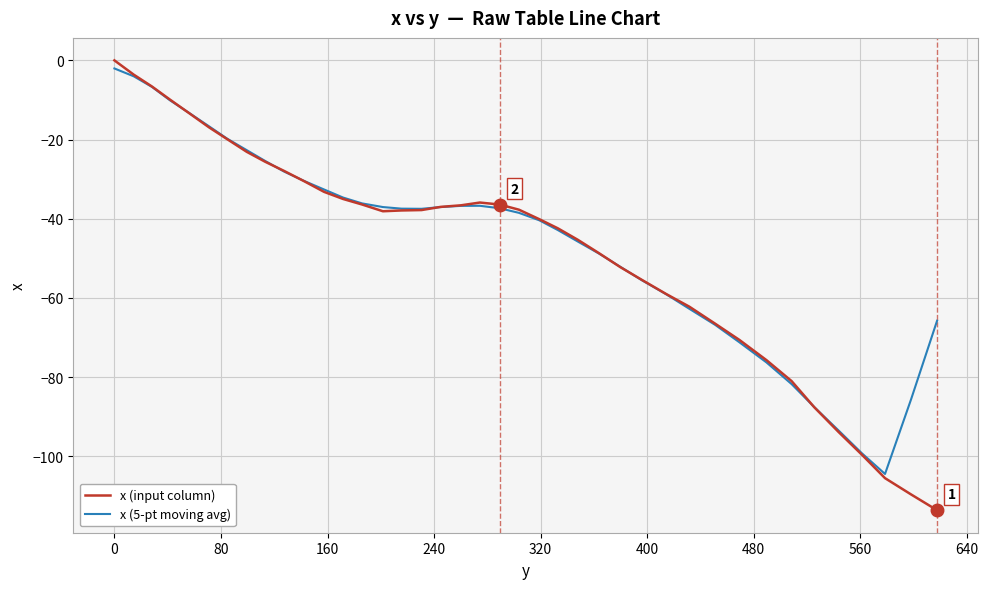

Does the chart display data point markers on the line(s)?

No